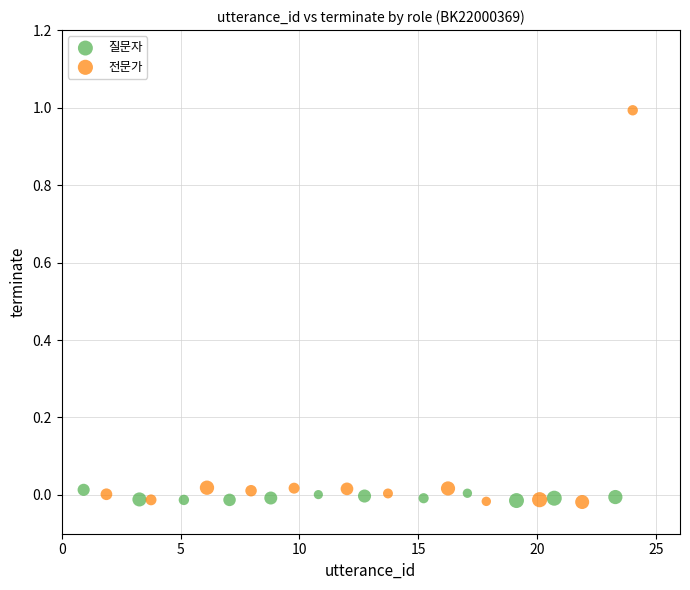

Which series has the largest Y range (max minus min)?

전문가